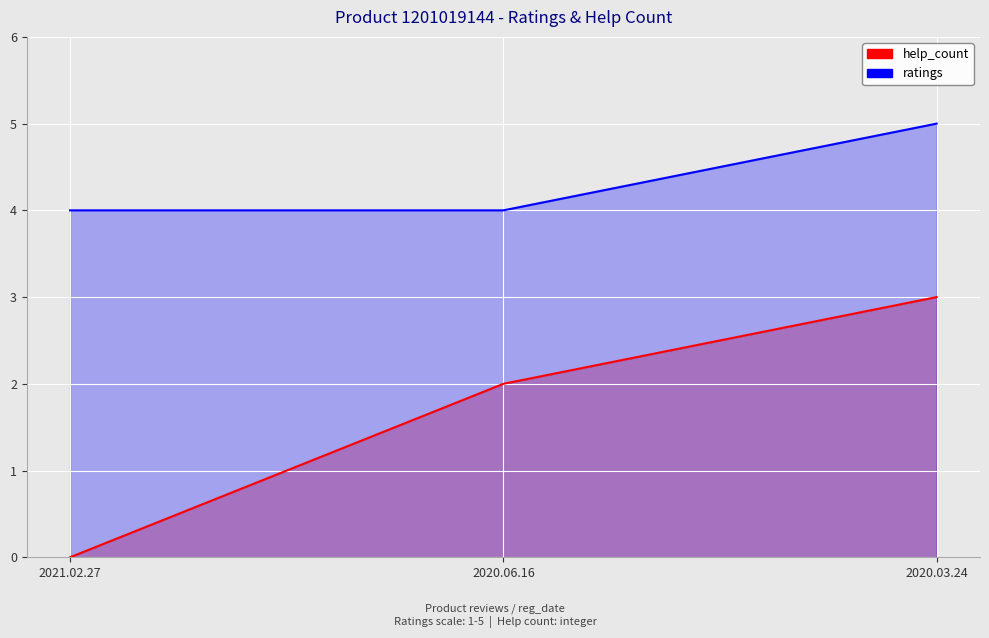

How many values in help_count are above zero?

2